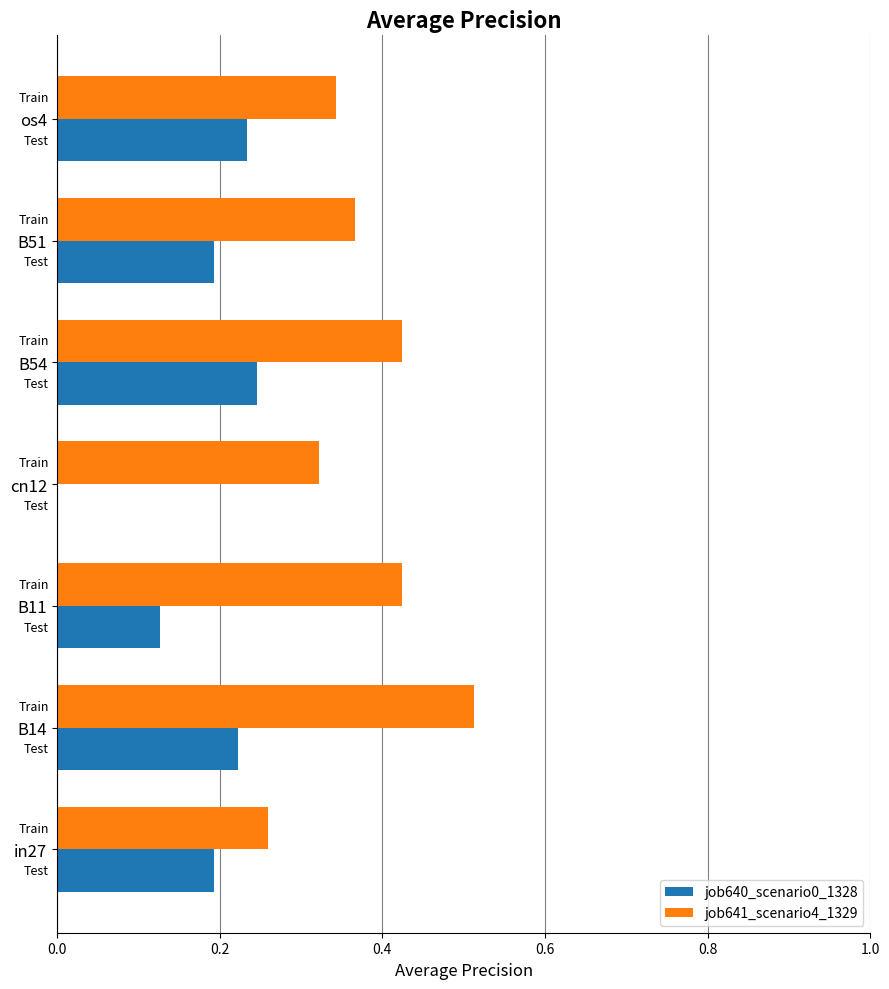

Is the value of job640_scenario0_1328 at cn12 greater than the value of job641_scenario4_1329 at B14?

No